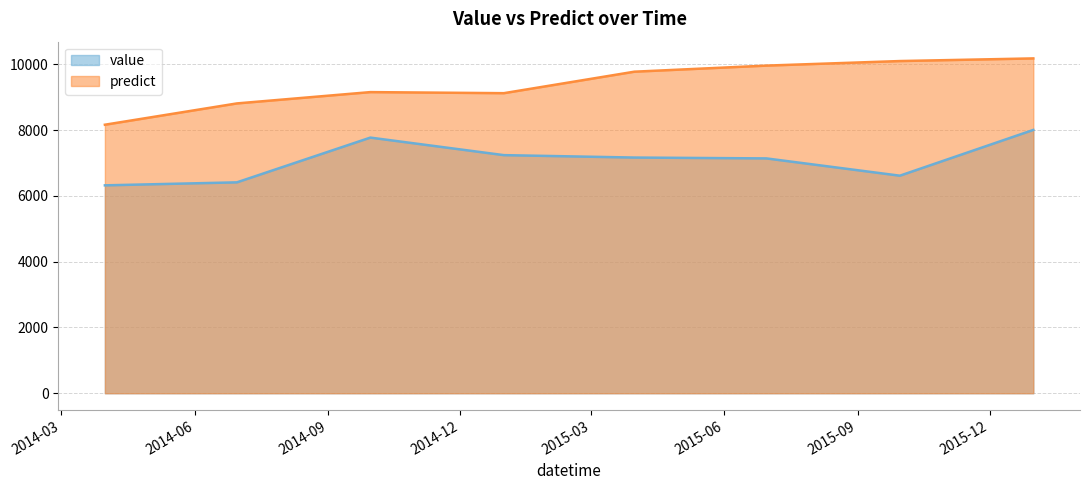

How many values in the predict series exceed 9779?

3